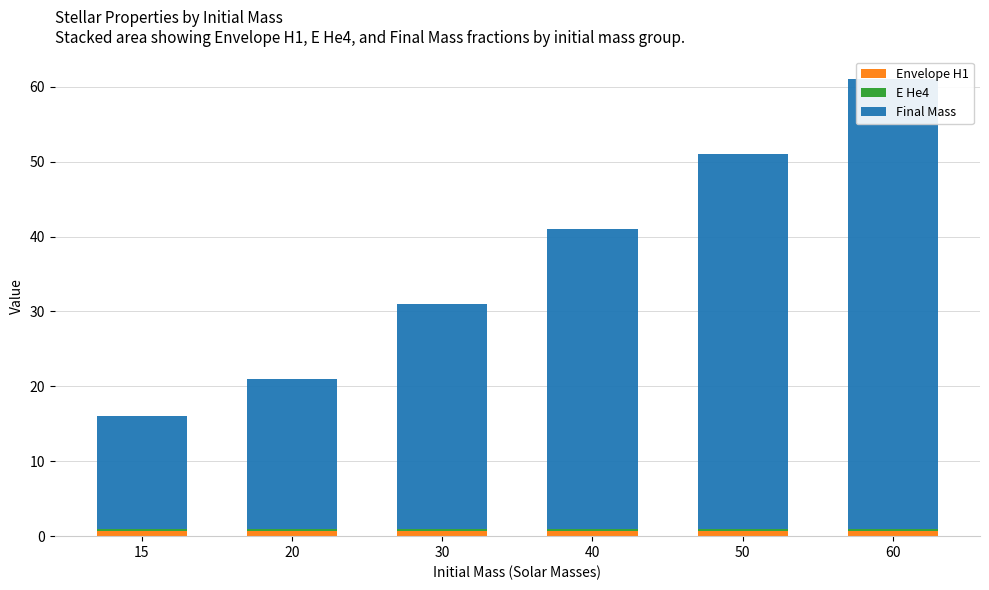

How many bars are there in total?

18